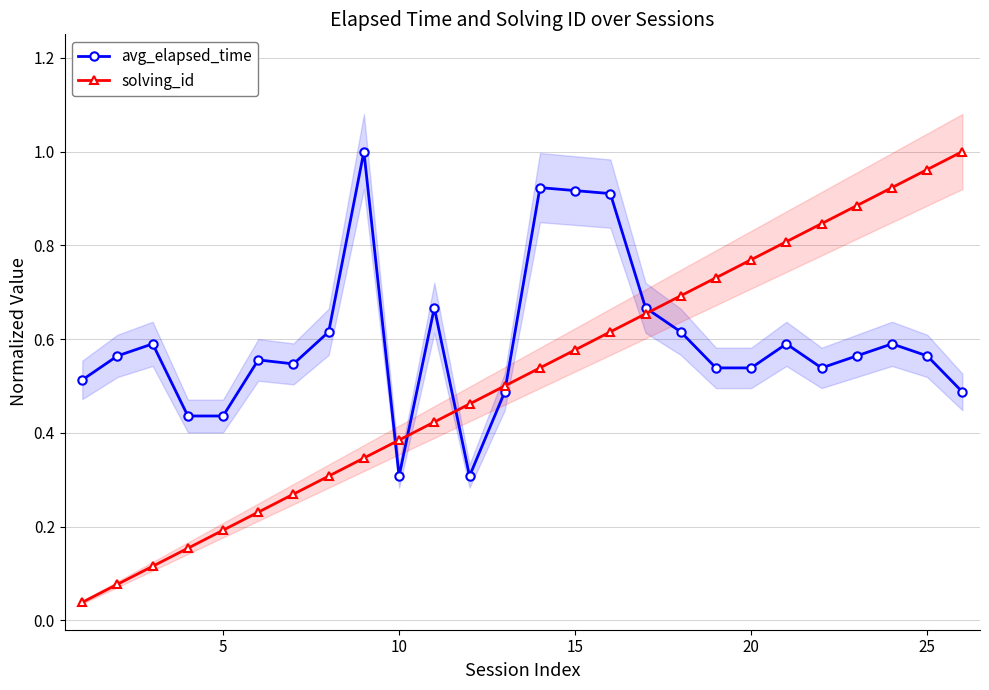

How many times do solving_id and avg_elapsed_time cross each other?

5